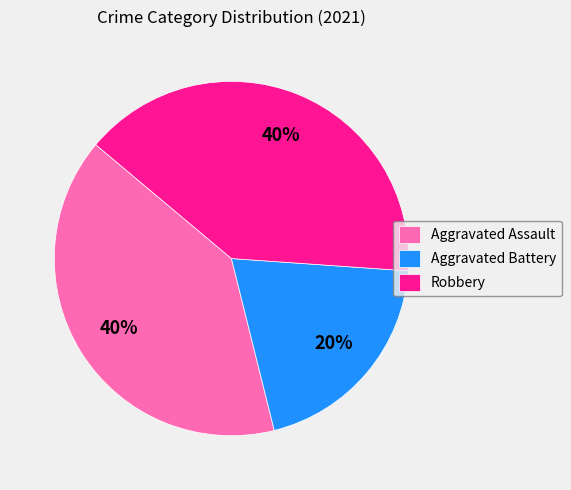

To the nearest percent, what portion does Aggravated Assault represent?

40%